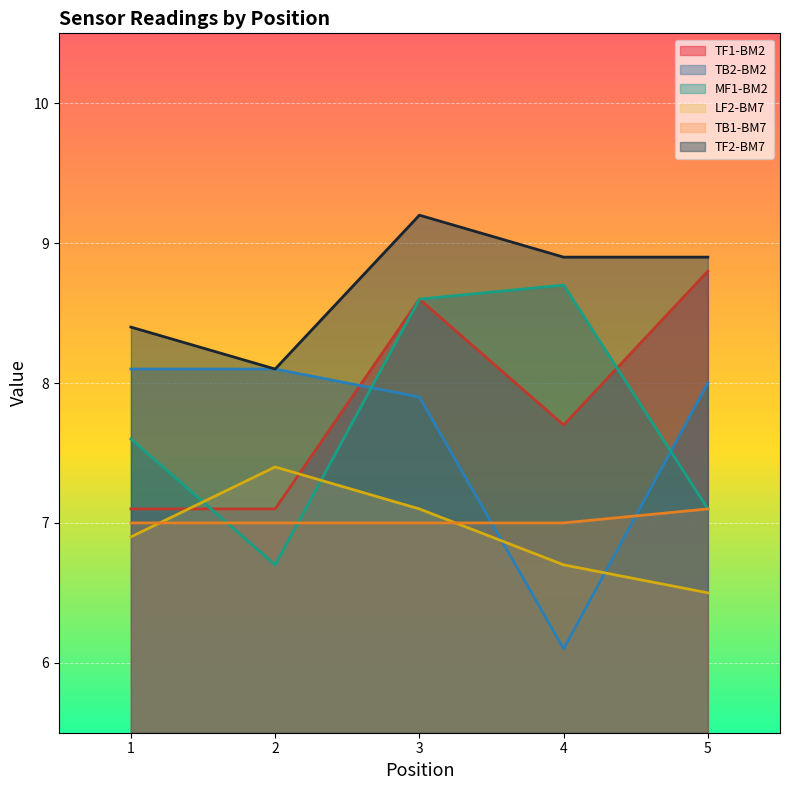

Reading right to left, extract all data points from this chart.

TF1-BM2: 5=8.8	4=7.7	3=8.6	2=7.1	1=7.1
TB2-BM2: 5=8.0	4=6.1	3=7.9	2=8.1	1=8.1
MF1-BM2: 5=7.1	4=8.7	3=8.6	2=6.7	1=7.6
LF2-BM7: 5=6.5	4=6.7	3=7.1	2=7.4	1=6.9
TB1-BM7: 5=7.1	4=7.0	3=7.0	2=7.0	1=7.0
TF2-BM7: 5=8.9	4=8.9	3=9.2	2=8.1	1=8.4